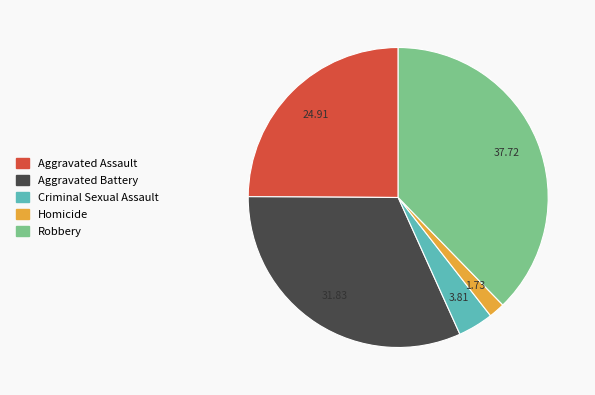

Do Robbery and Criminal Sexual Assault together represent more than half of the pie?

No